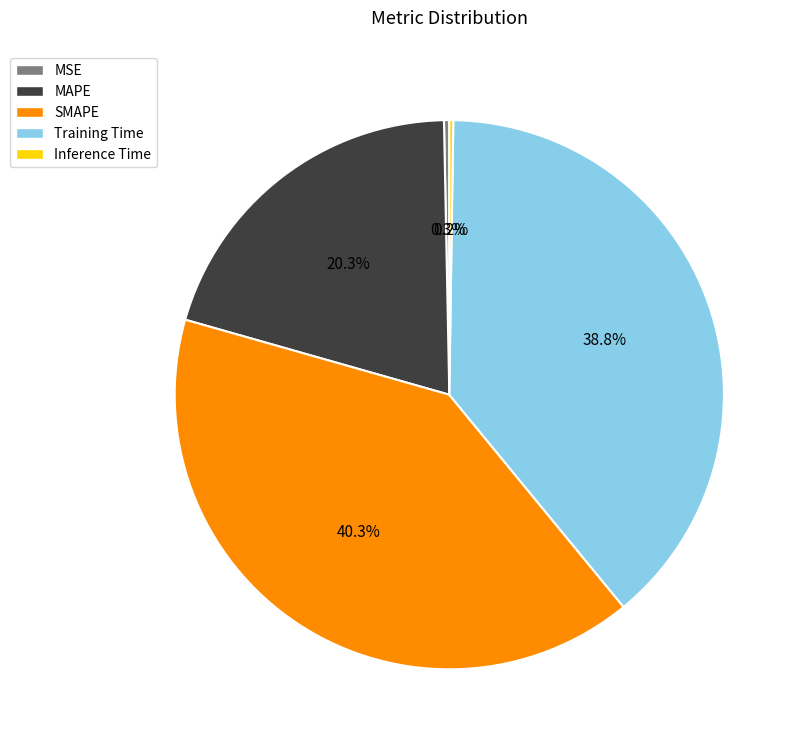

Does any single category account for the majority?

No